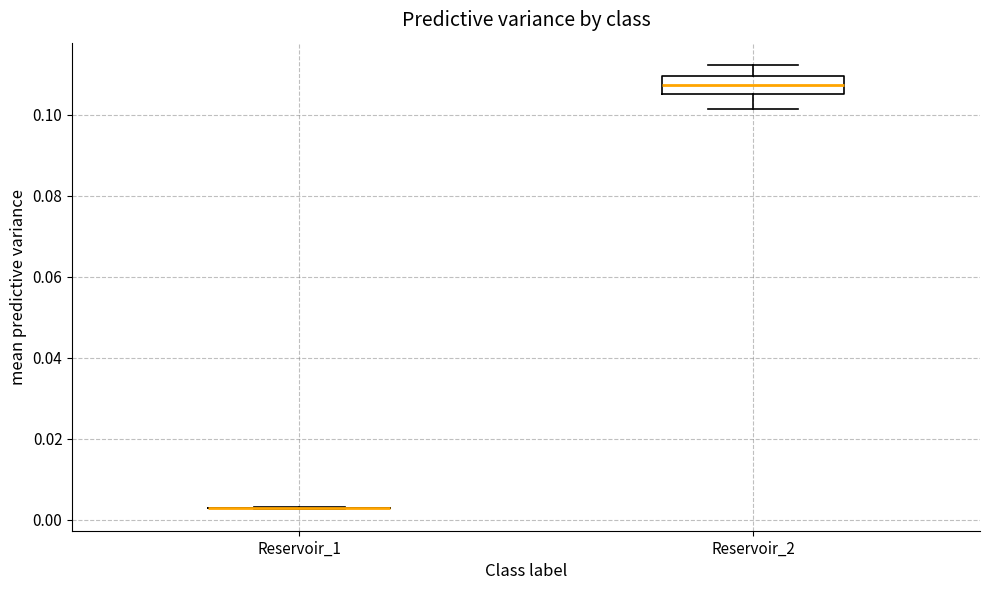

Reading left to right, read every box against the y-axis: the position of its median line, the range the box covers, and the ends of its whiskers. The values are not printed on the chart, so give them approximately, as read against the axis.

Reservoir_1: box collapsed to a line at 0.002, whiskers 0.002 to 0.004
Reservoir_2: median 0.108, box 0.106 to 0.110, whiskers 0.102 to 0.112